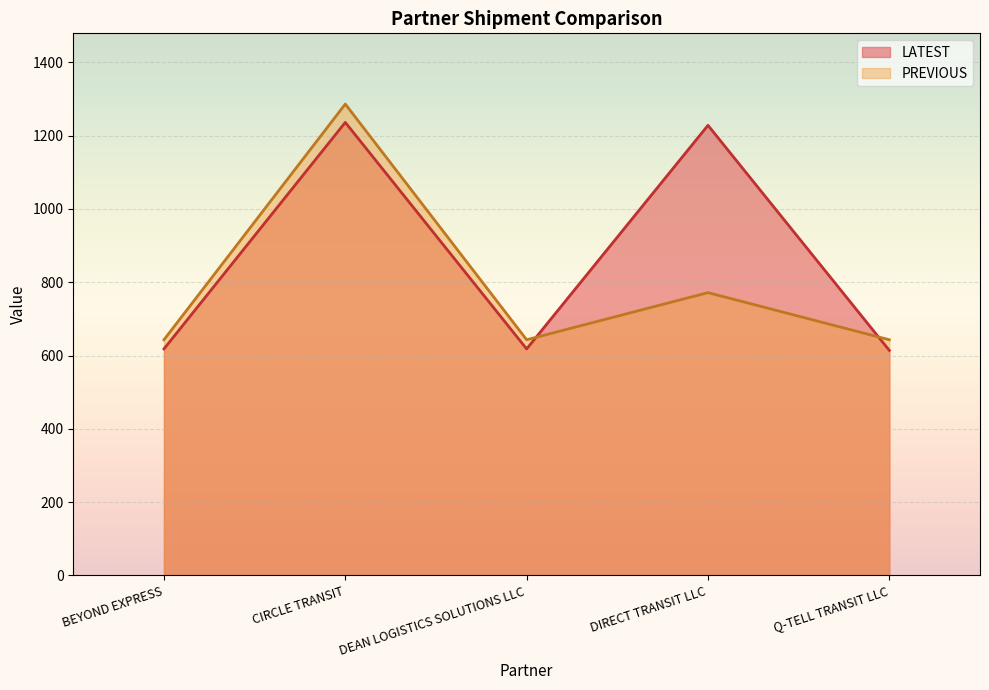

True or false: PREVIOUS has a value of 771.6 at DIRECT TRANSIT LLC.

True